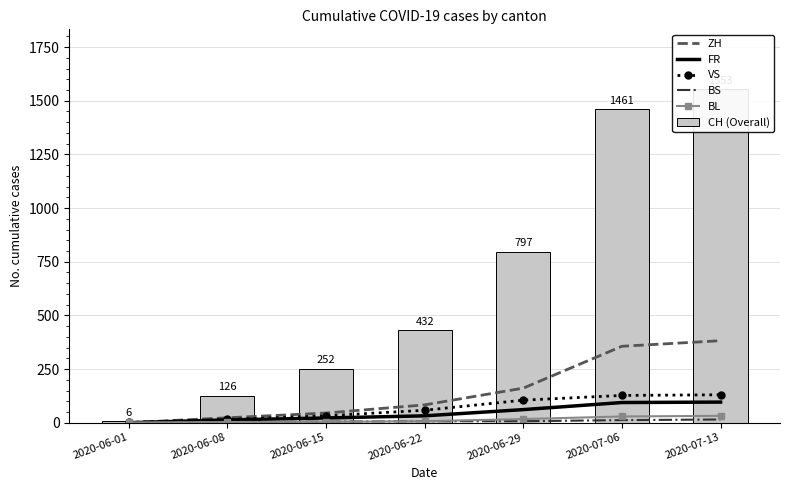

The FR series shows 10 at 2020-06-22. True or false?

False